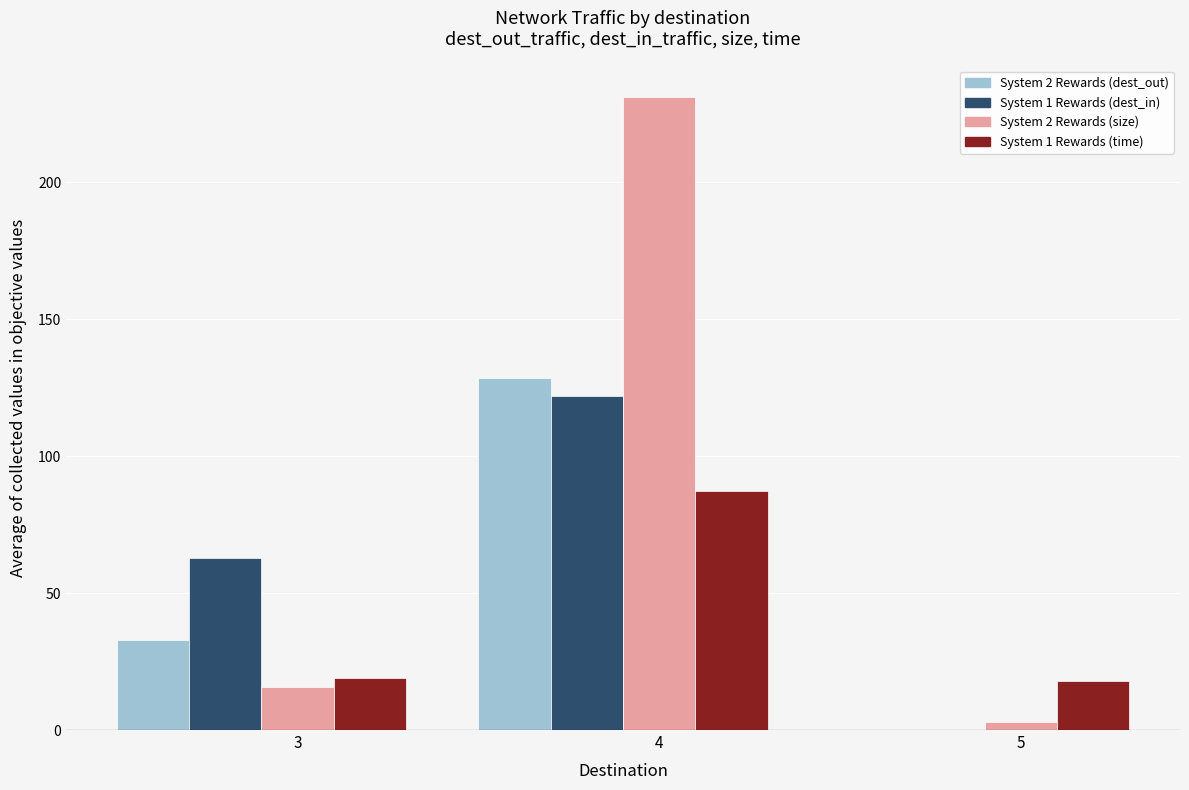

What is the maximum value shown in the chart?

230.9